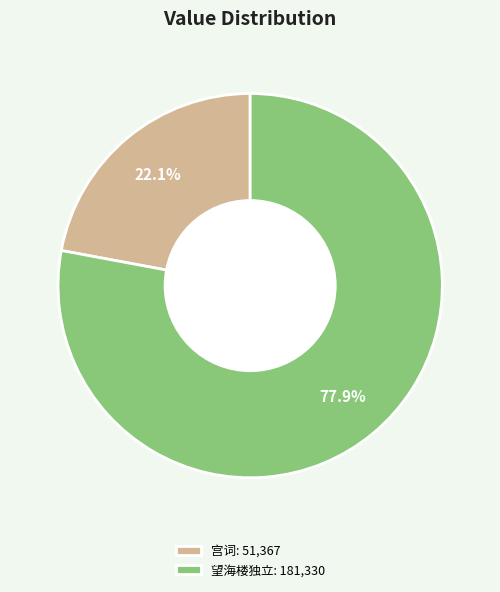

Do 望海楼独立: 181,330 and 宫词: 51,367 together represent more than half of the pie?

Yes